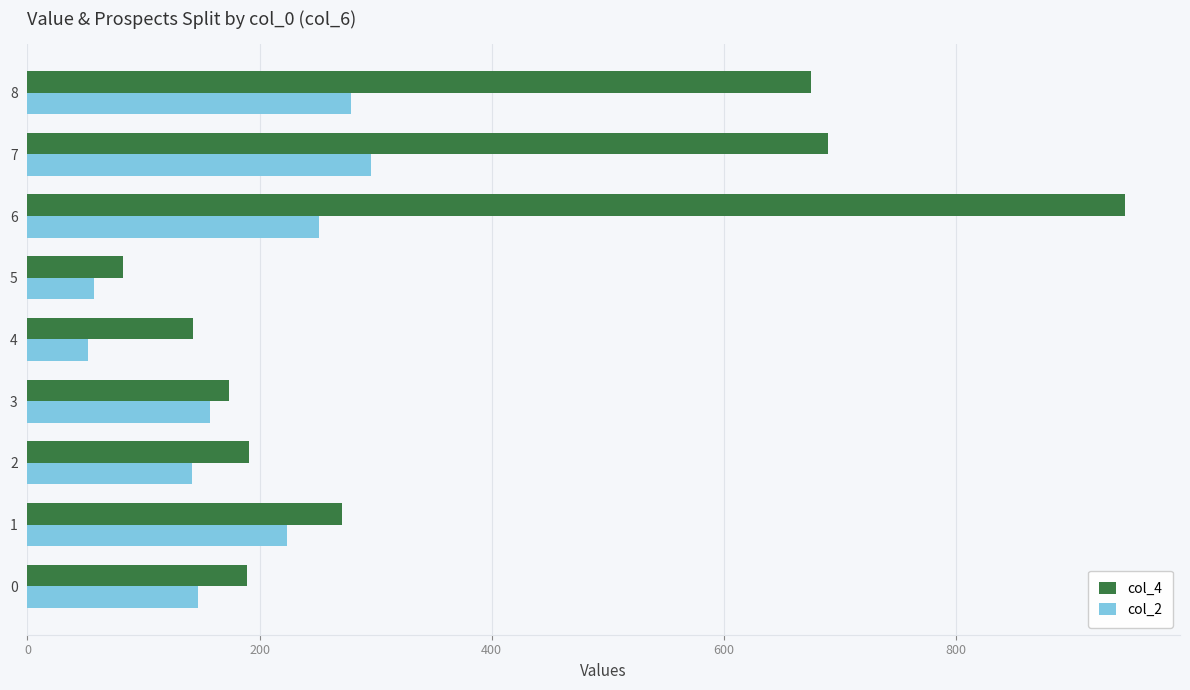

Which series has the largest total across all categories?

col_4